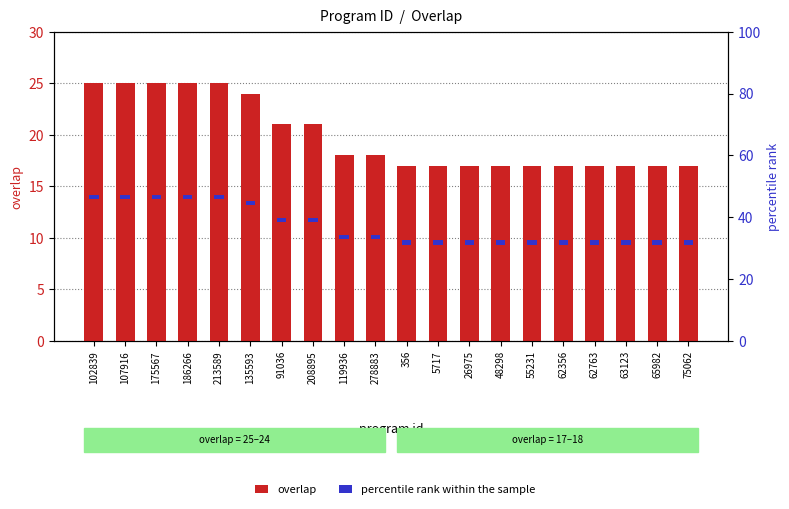

Which series has the largest total across all categories?

overlap